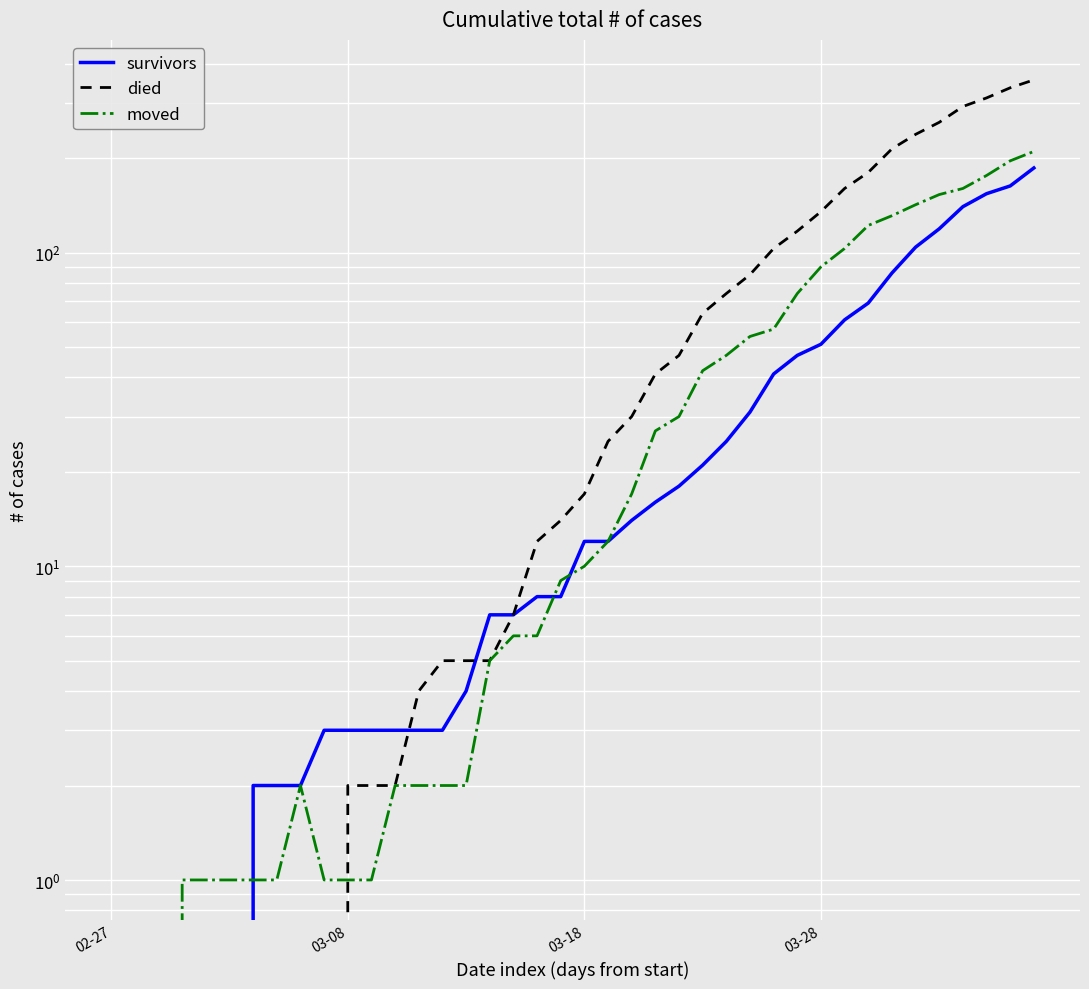

Which has a higher value, 17 or 31?

31